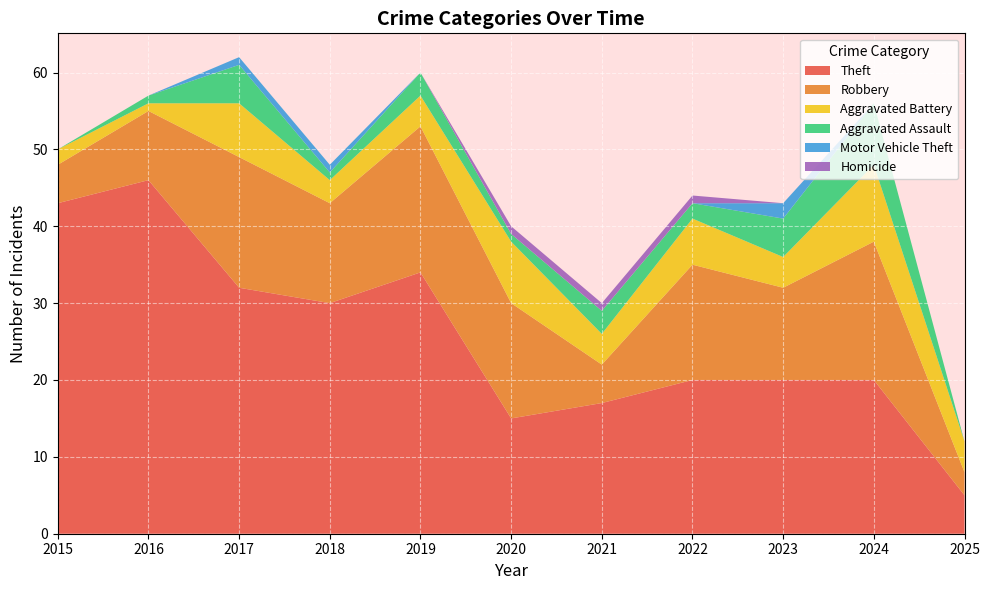

Reading left to right, what are all the values shown in this chart?

Theft: 43	46	32	30	34	15	17	20	20	20	5
Robbery: 5	9	17	13	19	15	5	15	12	18	3
Aggravated Battery: 2	1	7	3	4	8	4	6	4	10	4
Aggravated Assault: 0	1	5	1	3	1	3	2	5	8	0
Motor Vehicle Theft: 0	0	1	1	0	0	0	0	2	0	0
Homicide: 0	0	0	0	0	1	1	1	0	0	0